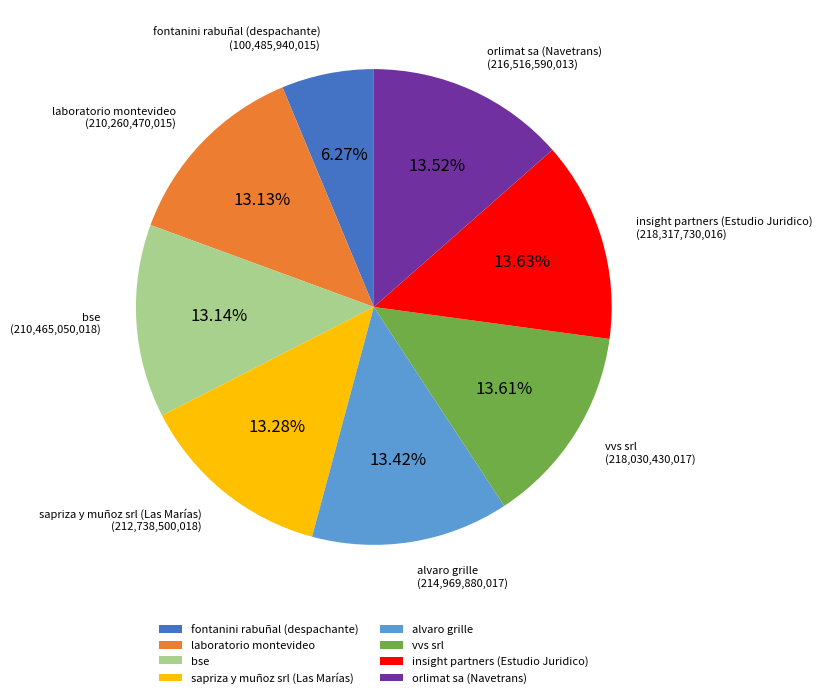

What percentage is the orlimat sa (Navetrans) slice, to the nearest percent?

14%